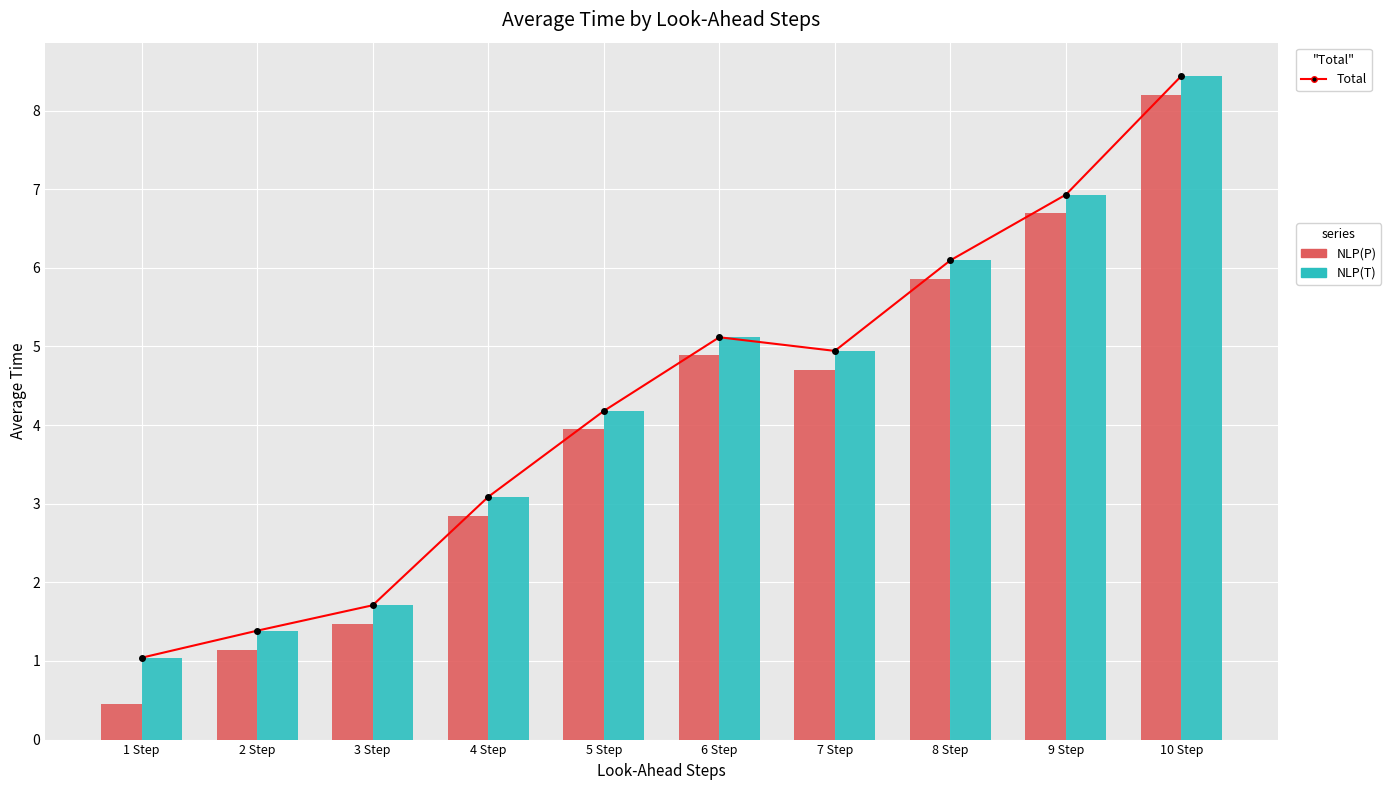

Reading left to right, what are all the values shown in this chart?

Total: 1 Step=1.0	2 Step=1.4	3 Step=1.7	4 Step=3.1	5 Step=4.2	6 Step=5.1	7 Step=4.9	8 Step=6.1	9 Step=6.9	10 Step=8.4
NLP(P): 1 Step=0.4	2 Step=1.1	3 Step=1.5	4 Step=2.8	5 Step=3.9	6 Step=4.9	7 Step=4.7	8 Step=5.9	9 Step=6.7	10 Step=8.2
NLP(T): 1 Step=1.0	2 Step=1.4	3 Step=1.7	4 Step=3.1	5 Step=4.2	6 Step=5.1	7 Step=4.9	8 Step=6.1	9 Step=6.9	10 Step=8.4